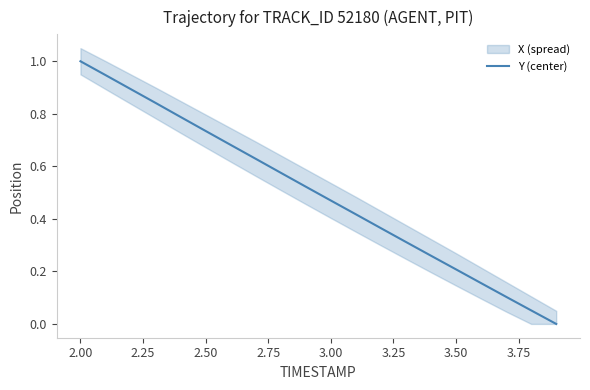

What is the value of the 3rd point from the left?

0.9